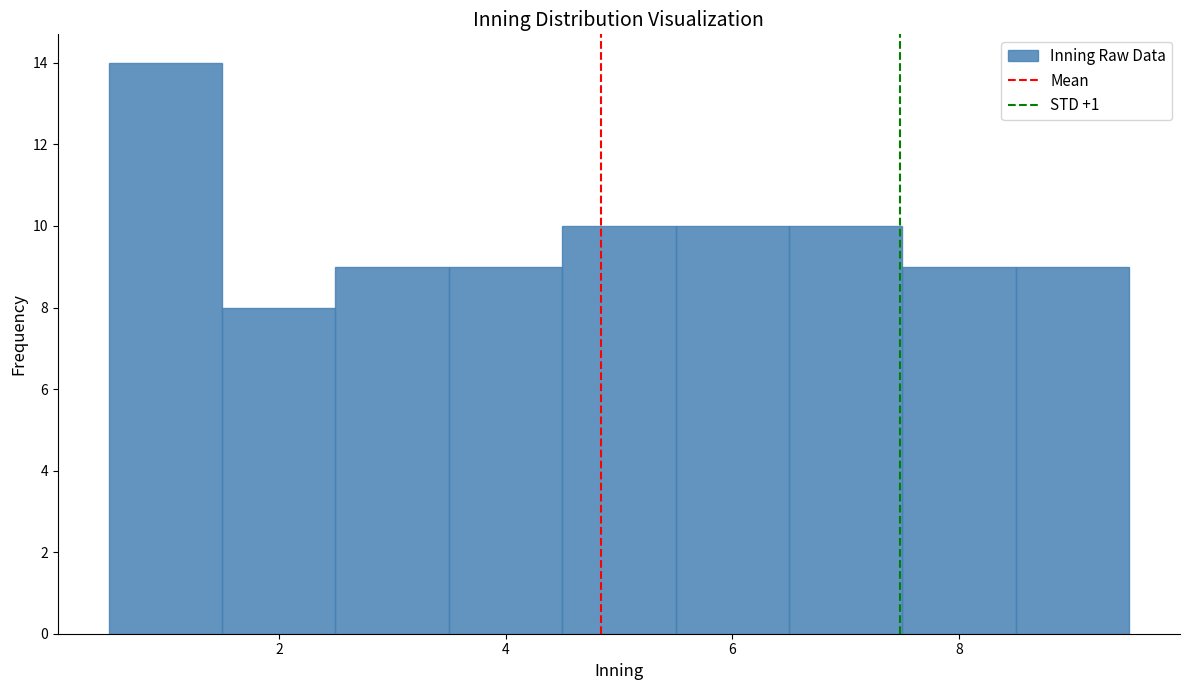

How tall is the bar that spans 5.5 to 6.5 on the x-axis? Neither the bar edges nor the heights are printed on the chart, so give them approximately, as read against the axes.

10